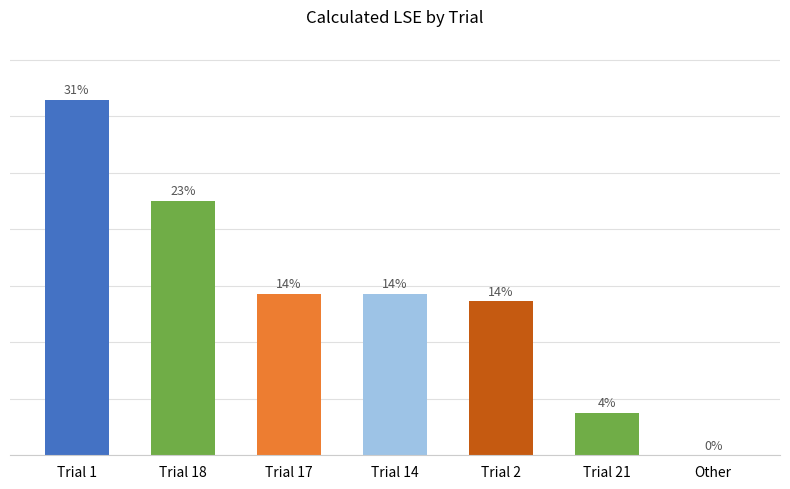

Which category has the highest value across all series?

Trial 1